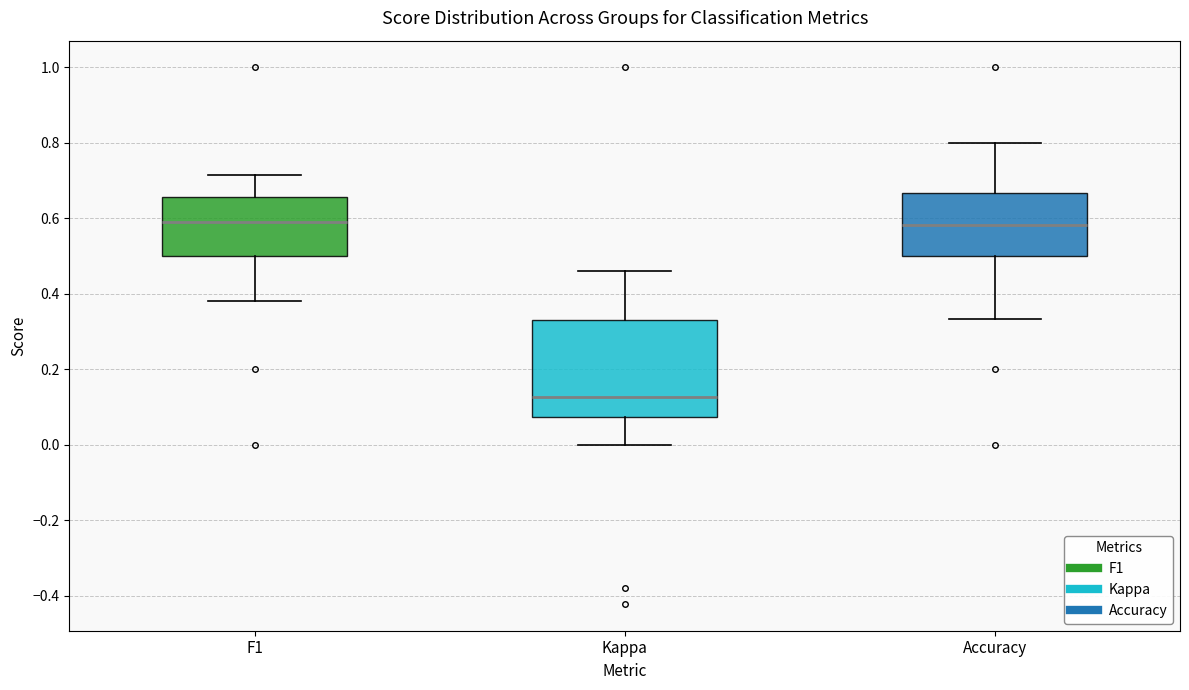

Reading left to right, read every box against the y-axis: the position of its median line, the range the box covers, and the ends of its whiskers. The values are not printed on the chart, so give them approximately, as read against the axis.

F1: median 0.60, box 0.50 to 0.66, whiskers 0.38 to 0.72
Kappa: median 0.12, box 0.08 to 0.34, whiskers 0.00 to 0.46
Accuracy: median 0.58, box 0.50 to 0.66, whiskers 0.34 to 0.80